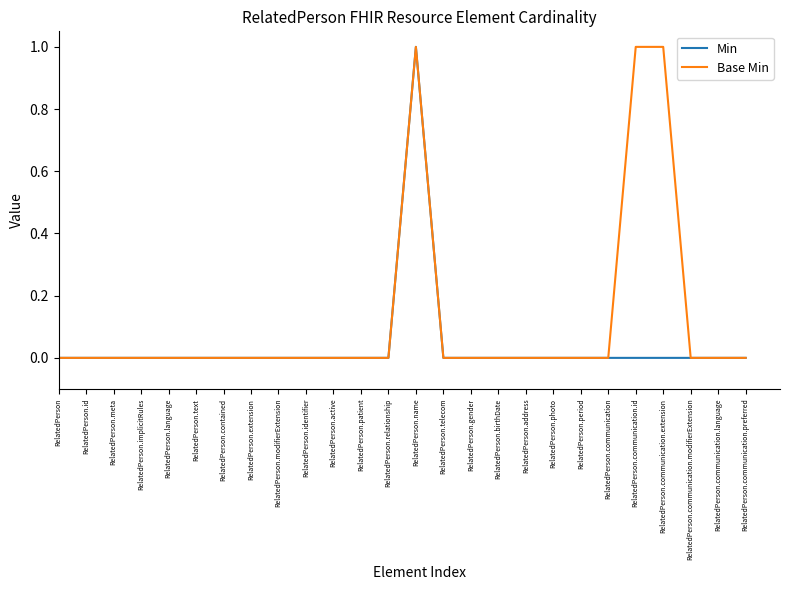

Reading right to left, list all the values displayed in this chart.

Min: RelatedPerson.communication.preferred=0	RelatedPerson.communication.language=0	RelatedPerson.communication.modifierExtension=0	RelatedPerson.communication.extension=0	RelatedPerson.communication.id=0	RelatedPerson.communication=0	RelatedPerson.period=0	RelatedPerson.photo=0	RelatedPerson.address=0	RelatedPerson.birthDate=0	RelatedPerson.gender=0	RelatedPerson.telecom=0	RelatedPerson.name=1	RelatedPerson.relationship=0	RelatedPerson.patient=0	RelatedPerson.active=0	RelatedPerson.identifier=0	RelatedPerson.modifierExtension=0	RelatedPerson.extension=0	RelatedPerson.contained=0	RelatedPerson.text=0	RelatedPerson.language=0	RelatedPerson.implicitRules=0	RelatedPerson.meta=0	RelatedPerson.id=0	RelatedPerson=0
Base Min: RelatedPerson.communication.preferred=0	RelatedPerson.communication.language=0	RelatedPerson.communication.modifierExtension=0	RelatedPerson.communication.extension=1	RelatedPerson.communication.id=1	RelatedPerson.communication=0	RelatedPerson.period=0	RelatedPerson.photo=0	RelatedPerson.address=0	RelatedPerson.birthDate=0	RelatedPerson.gender=0	RelatedPerson.telecom=0	RelatedPerson.name=1	RelatedPerson.relationship=0	RelatedPerson.patient=0	RelatedPerson.active=0	RelatedPerson.identifier=0	RelatedPerson.modifierExtension=0	RelatedPerson.extension=0	RelatedPerson.contained=0	RelatedPerson.text=0	RelatedPerson.language=0	RelatedPerson.implicitRules=0	RelatedPerson.meta=0	RelatedPerson.id=0	RelatedPerson=0